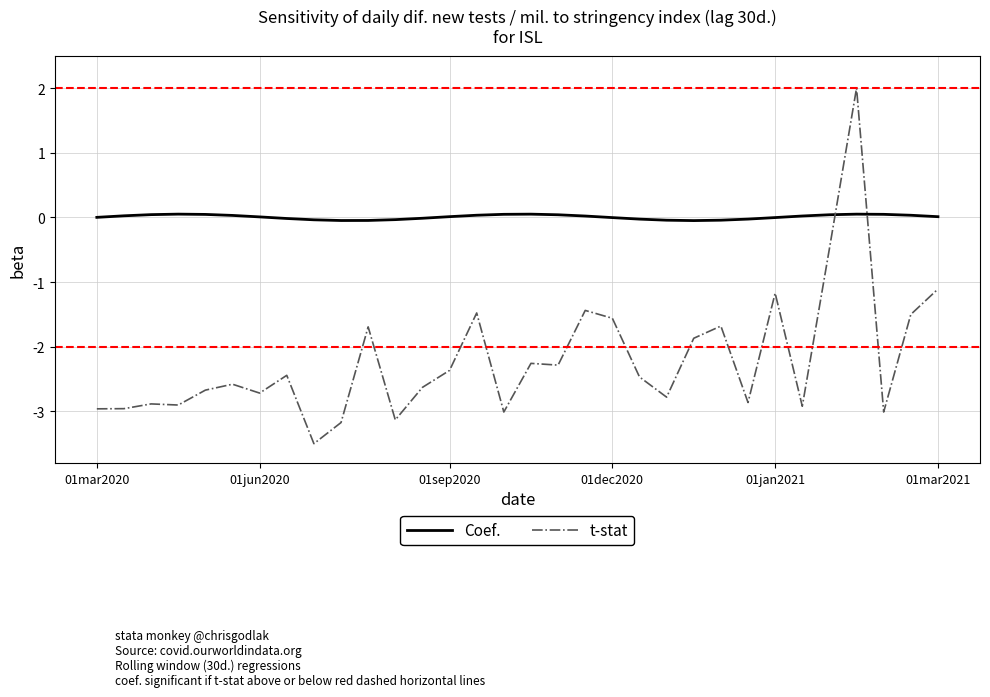

How many lines are shown in the chart?

2